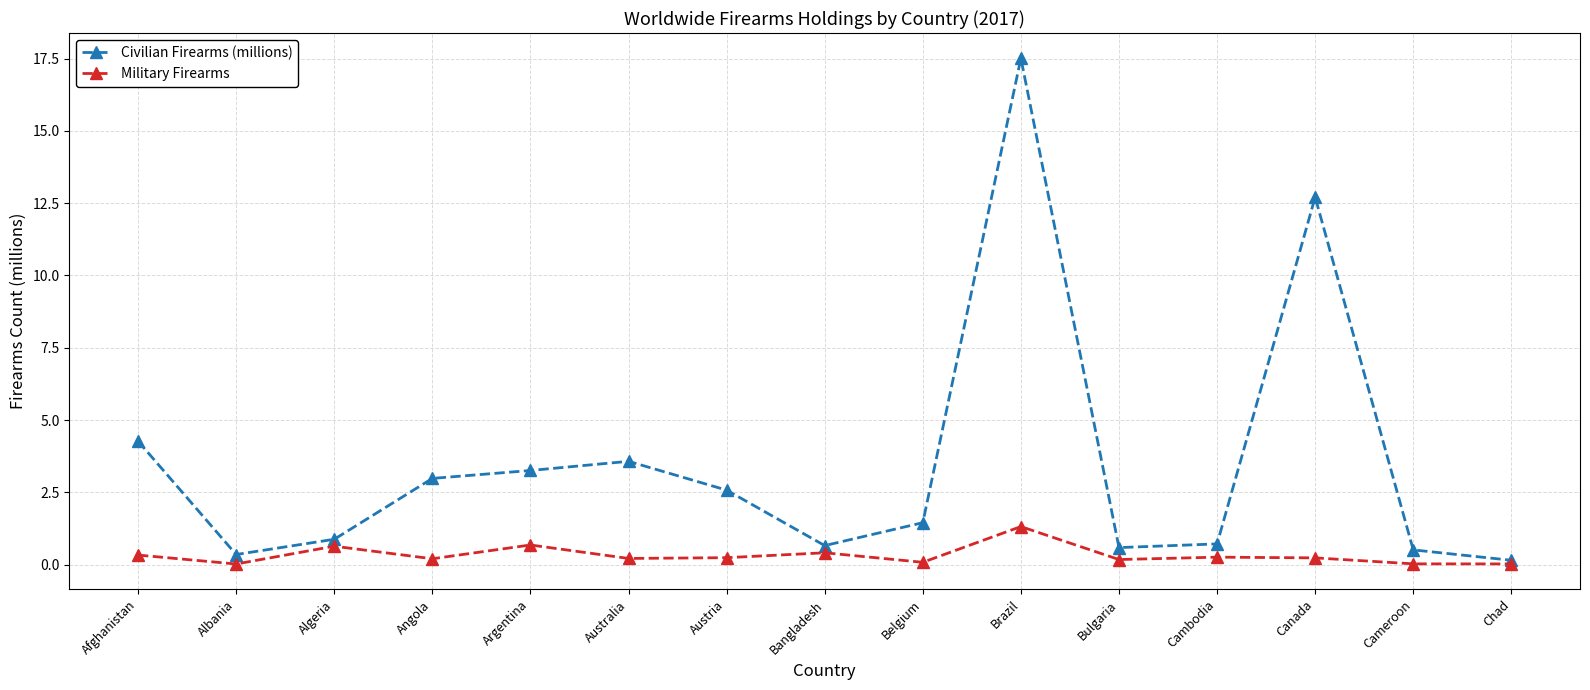

The value of Civilian Firearms (millions) at Bangladesh is 0.7. True or false?

True